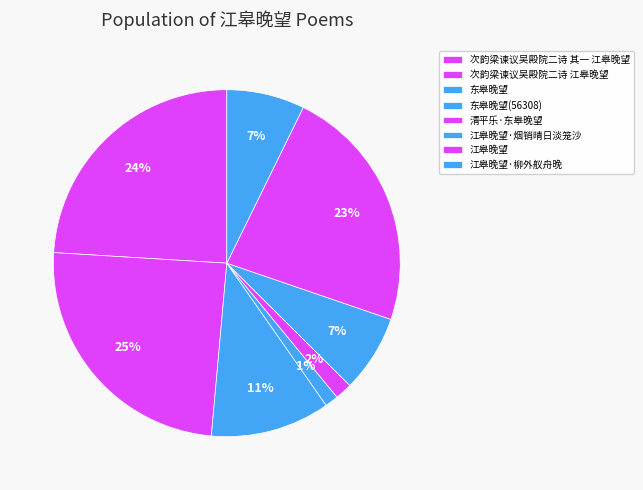

How many segments does this pie chart have?

8